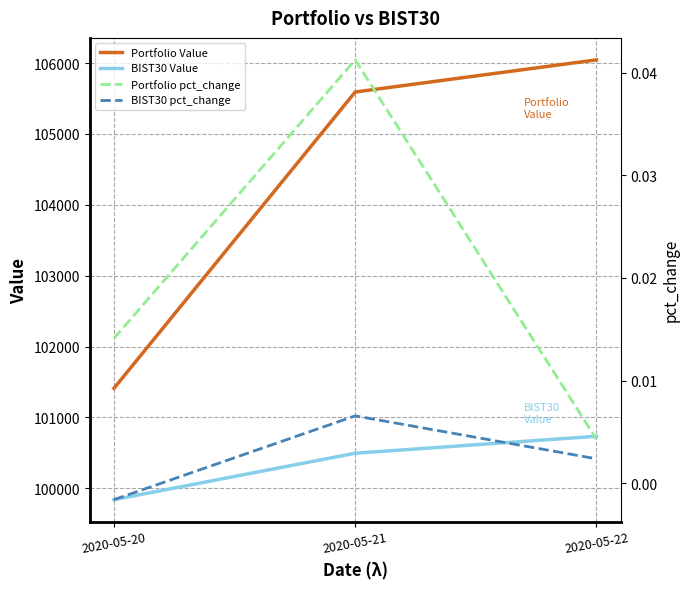

What is the sum of all BIST30 Value values?

301069.9